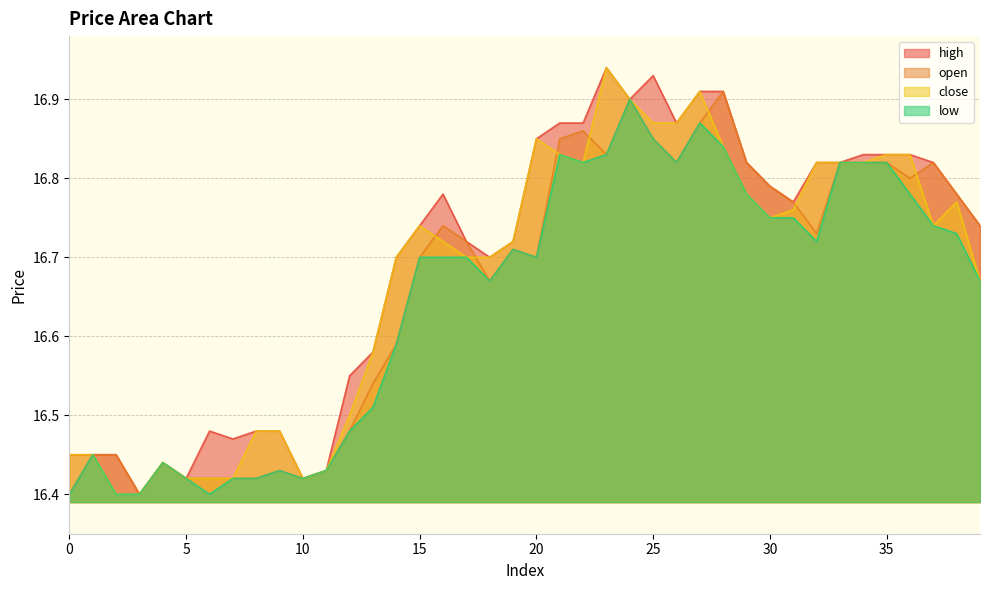

How many interior local valleys does the low series have?

7